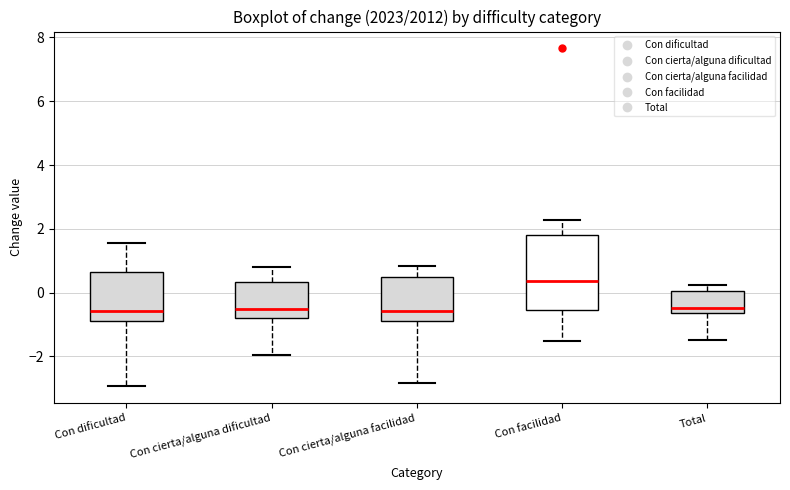

Where does the median line of the box for Con facilidad sit on the y-axis? The values are not printed on the chart, so give them approximately, as read against the axis.

0.4